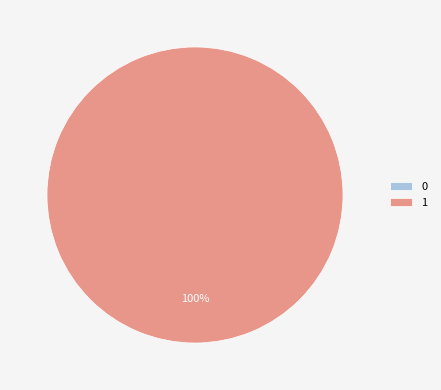

Count the number of slices in the pie.

2